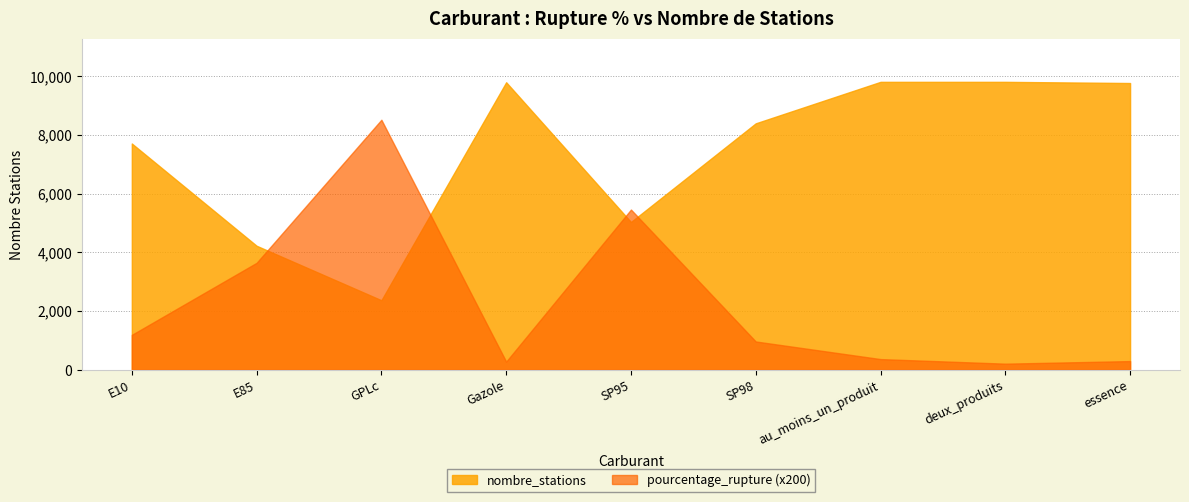

Which series has the largest total across all categories?

nombre_stations